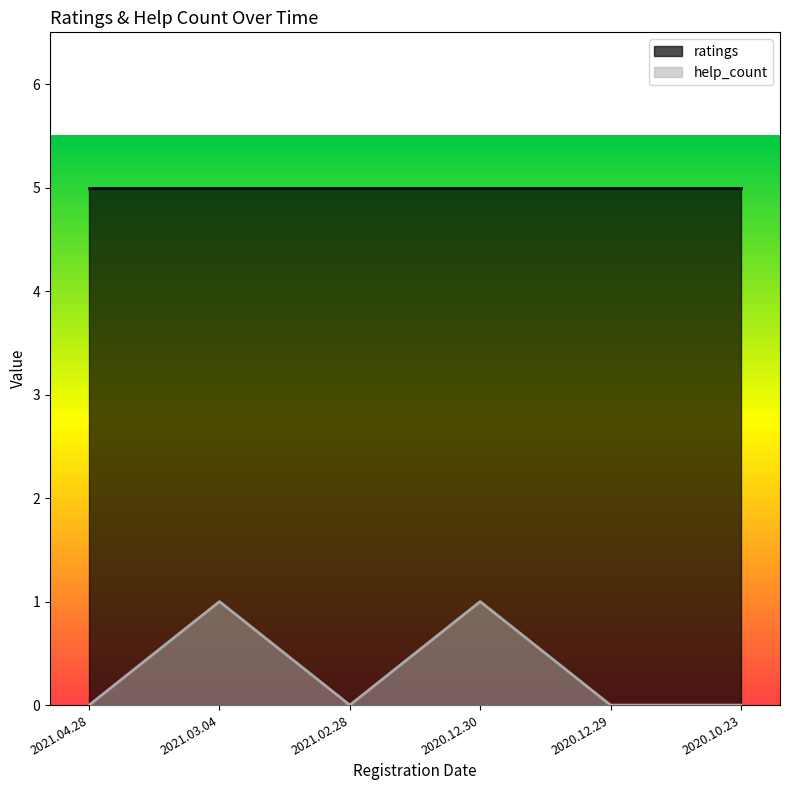

Where is the data nearest to the value 0?

2021.04.28